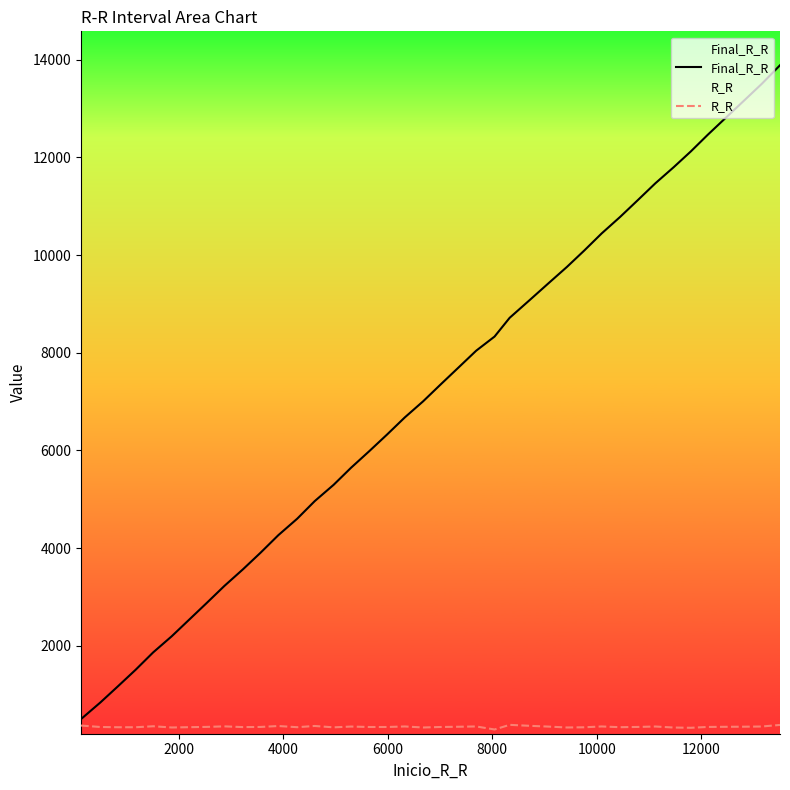

True or false: R_R and Final_R_R intersect in this chart.

False